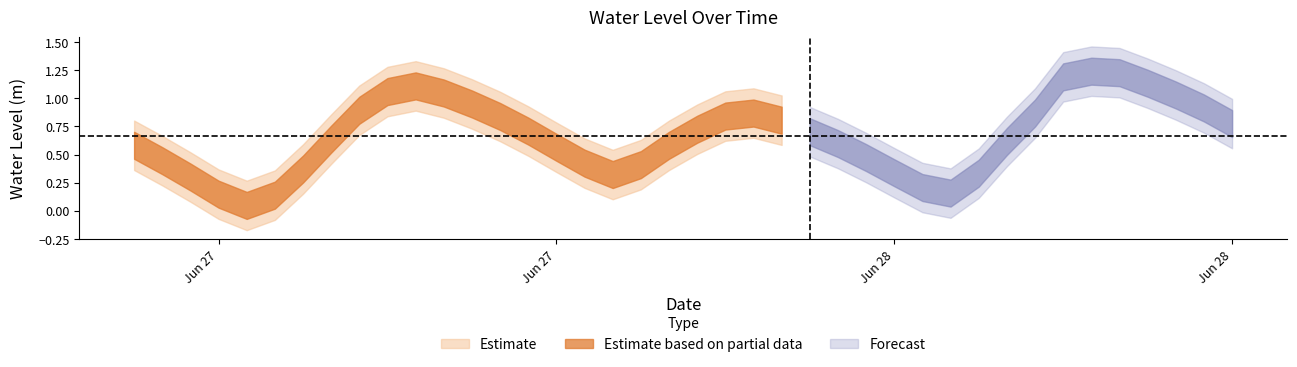

At which category does the chart reach its peak across all series?

2025-06-28 10:00:00